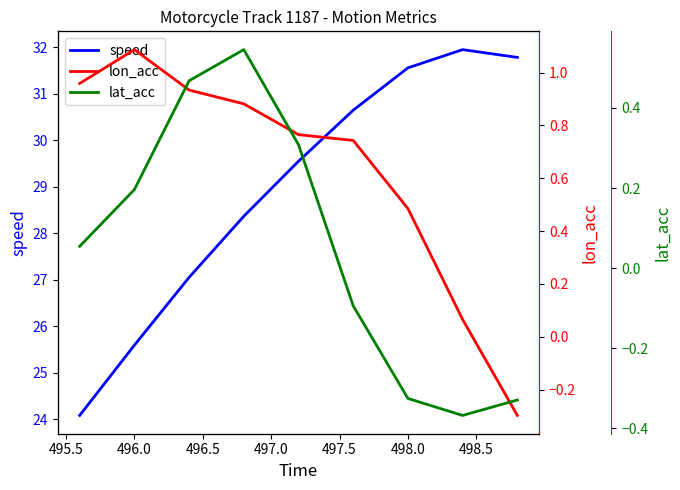

At which category is the sum across all series the highest?

498.0